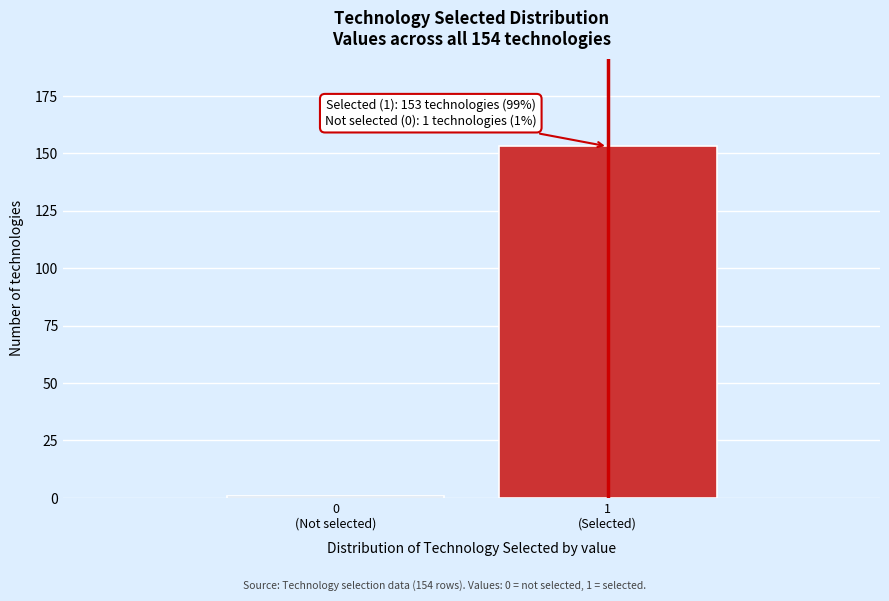

Reading right to left, transcribe all the data shown in this chart.

153	1